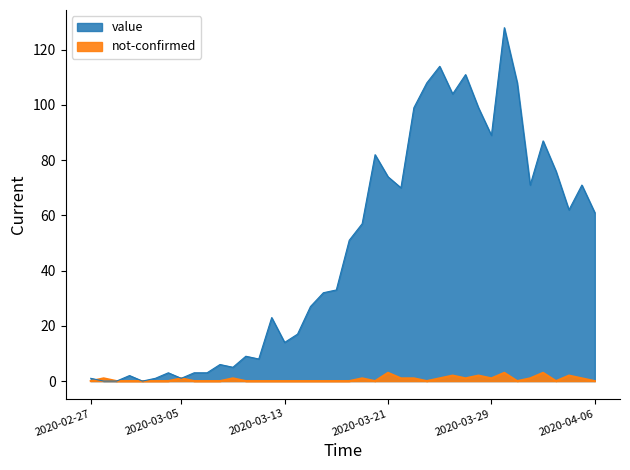

Count the number of data series in this chart.

2